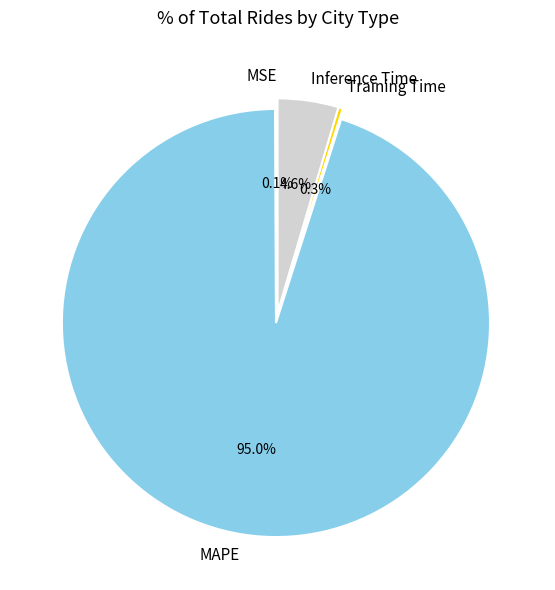

How much of the chart is everything except Training Time?

99.7%